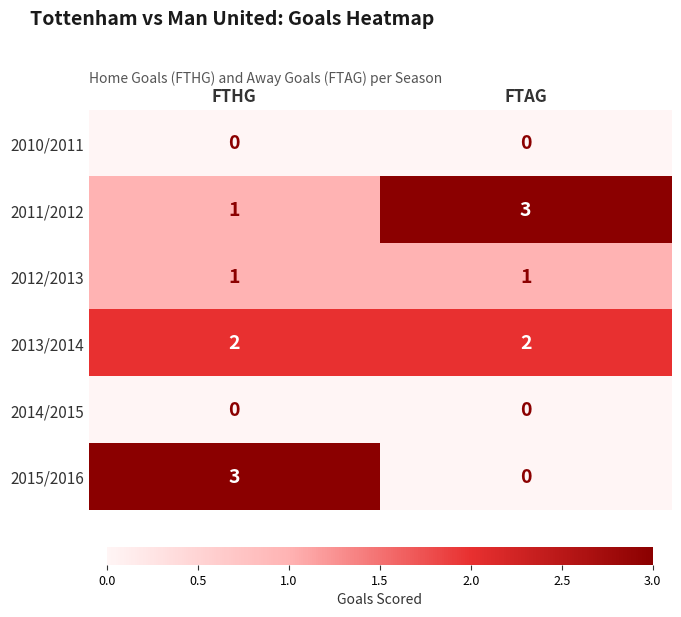

What is the maximum value for 2011/2012?

3